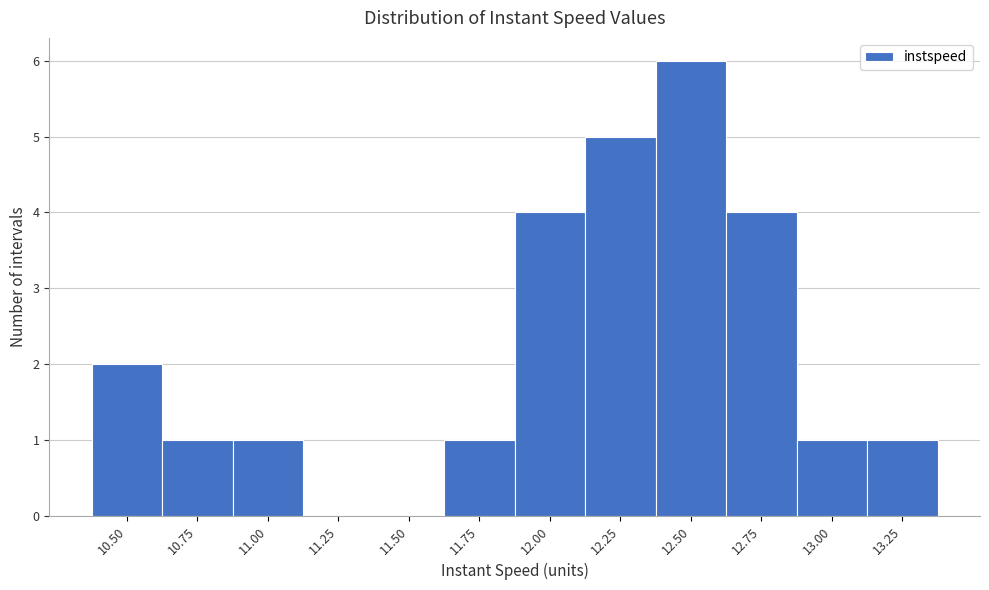

Reading left to right, what are all the values shown in this chart?

10.50=2	10.75=1	11.00=1	11.25=0	11.50=0	11.75=1	12.00=4	12.25=5	12.50=6	12.75=4	13.00=1	13.25=1